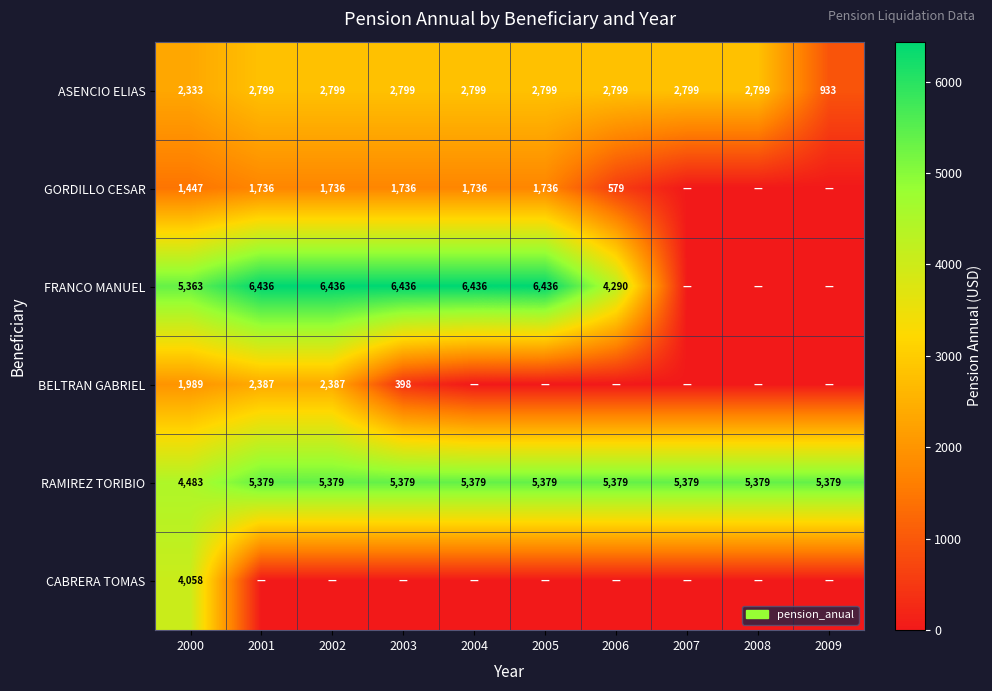

What is the sum of the ASENCIO ELIAS values at 2009 and 2007?

3732